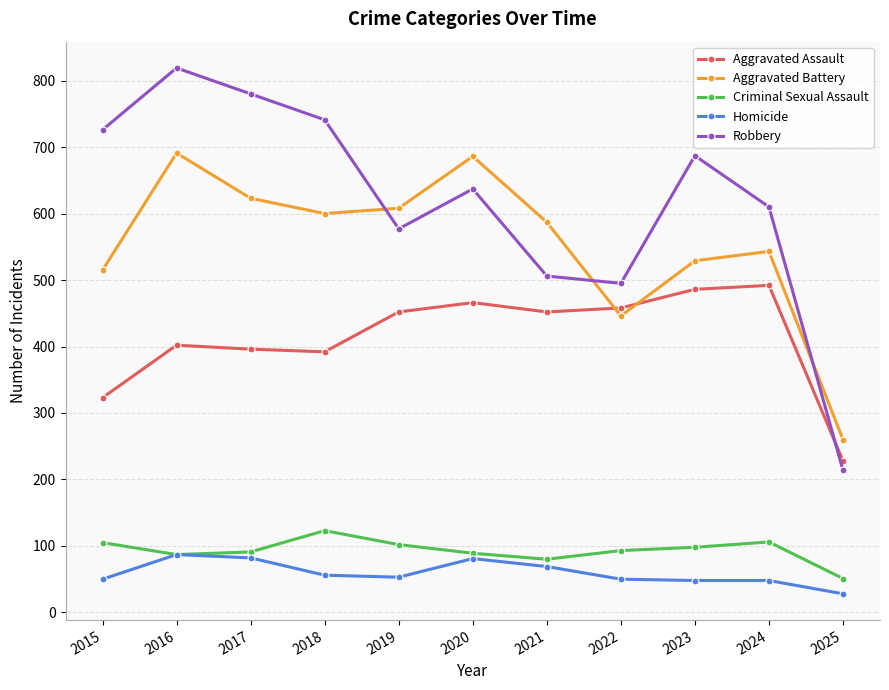

At which label does Robbery reach its minimum?

2025